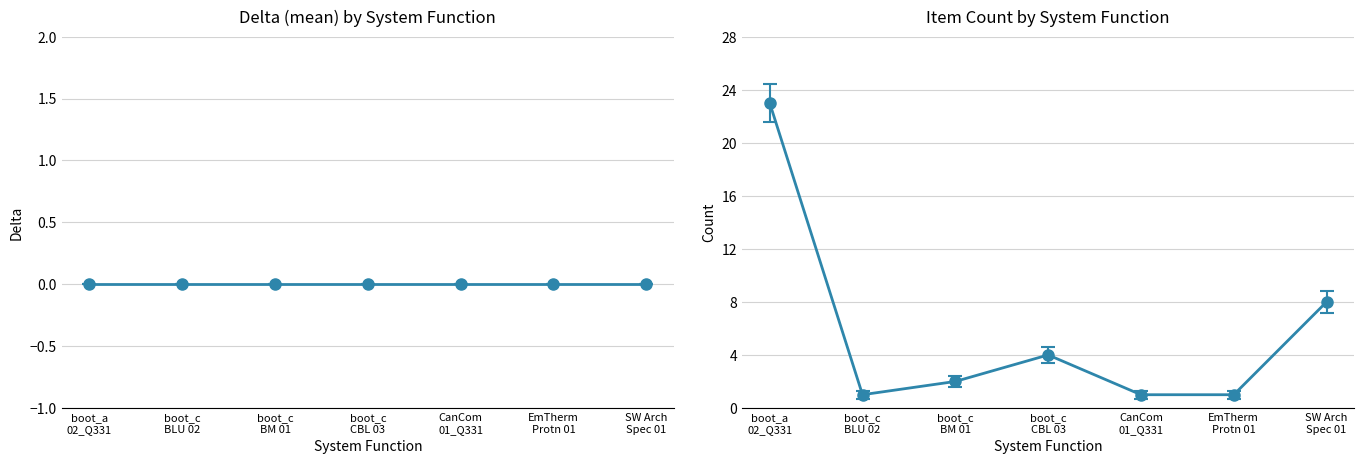

What is the difference between the maximum and minimum values in the Count series?

22